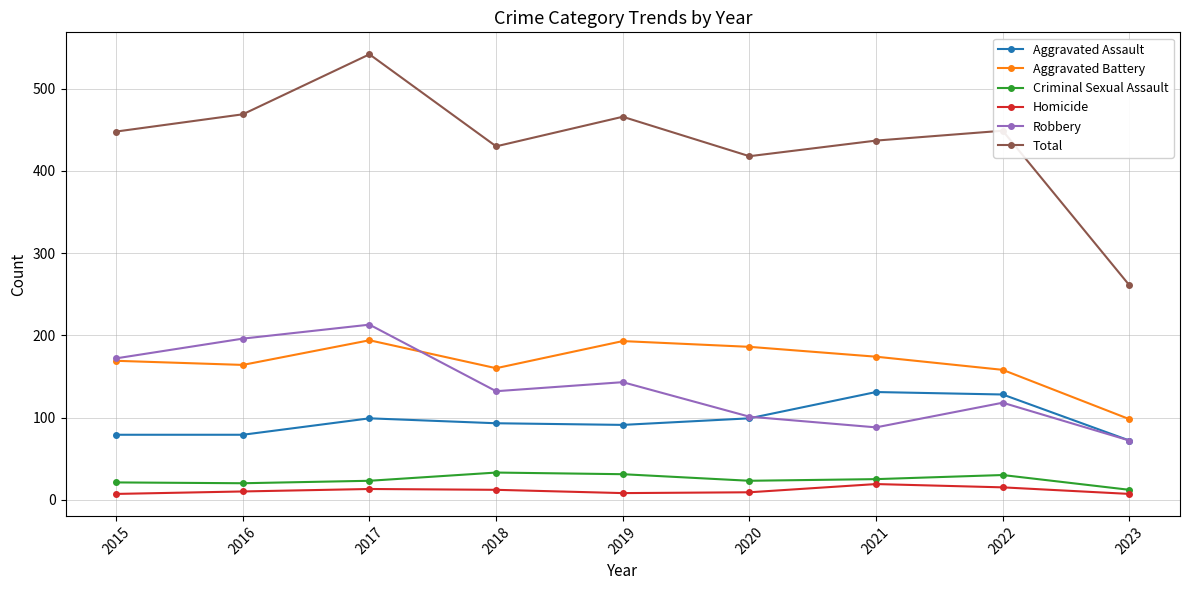

Which series has the largest range (max minus min)?

Total